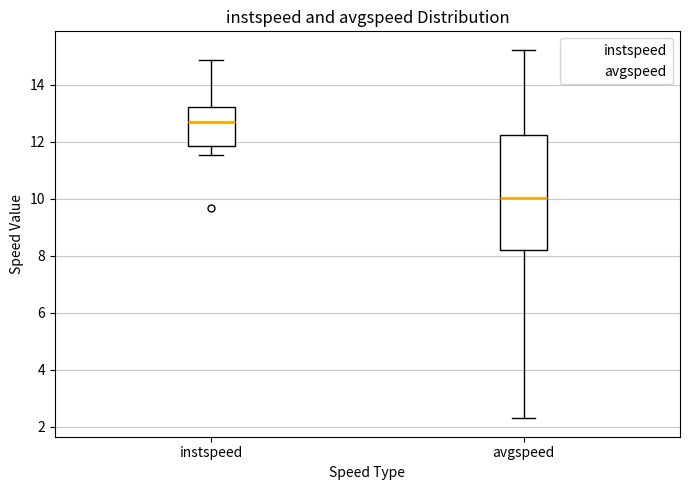

Reading left to right, read every box against the y-axis: the position of its median line, the range the box covers, and the ends of its whiskers. The values are not printed on the chart, so give them approximately, as read against the axis.

instspeed: median 12.6, box 11.8 to 13.2, whiskers 11.6 to 14.8
avgspeed: median 10.0, box 8.2 to 12.2, whiskers 2.2 to 15.2